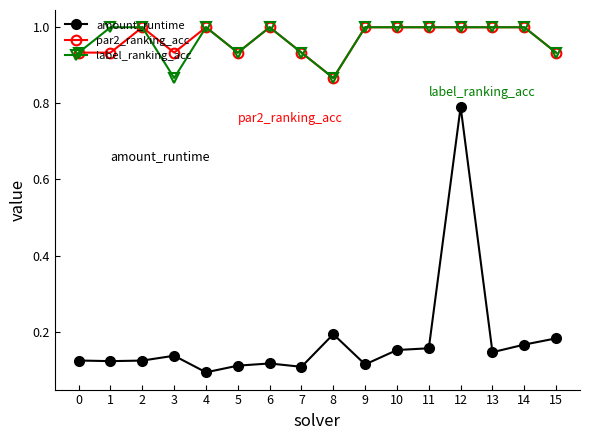

How many lines are shown in the chart?

3